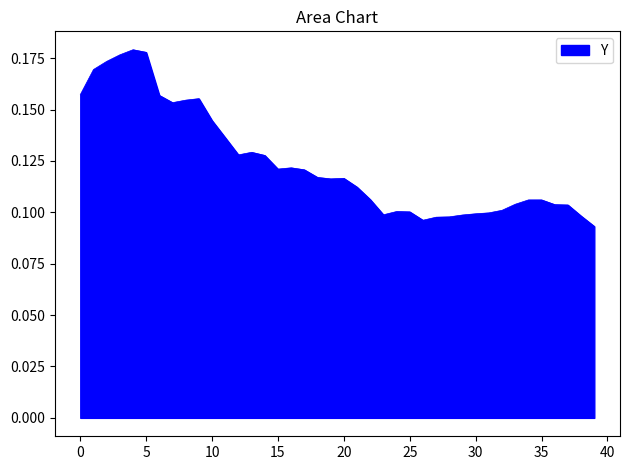

How many lines are shown in the chart?

1